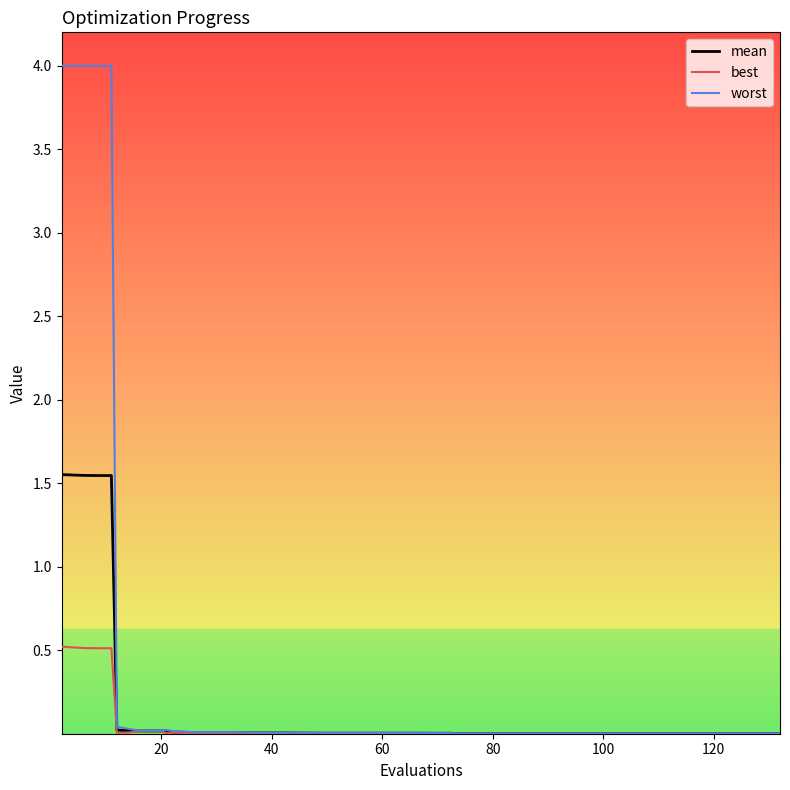

Rank the series by their maximum value, from highest to lowest.

worst, mean, best